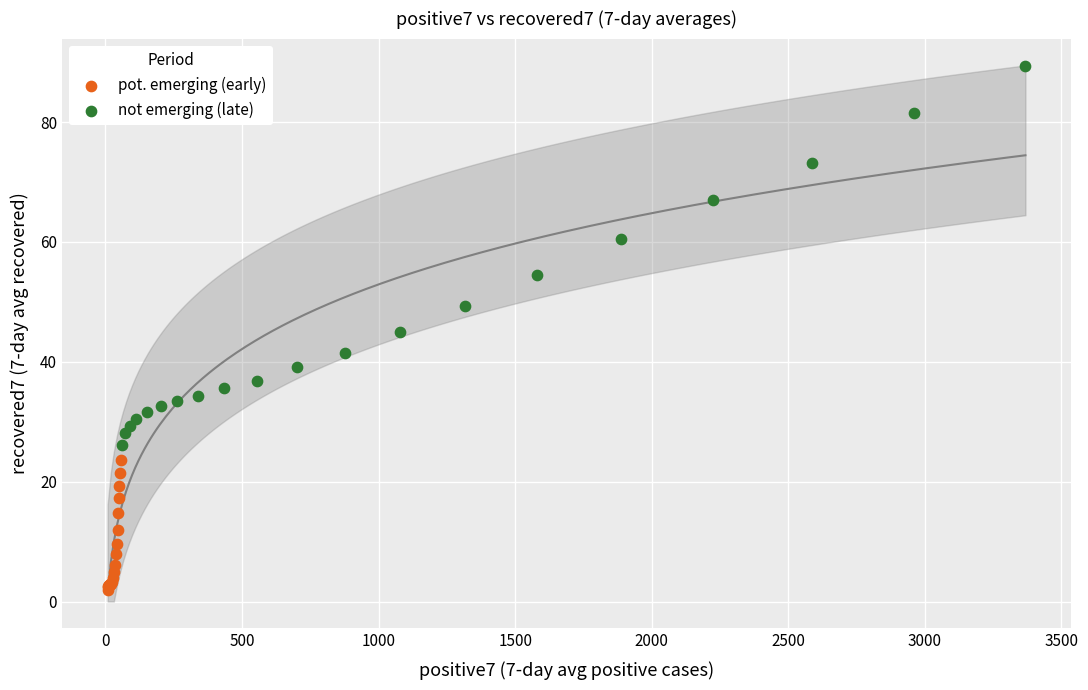

Which series has the largest Y range (max minus min)?

not emerging (late)